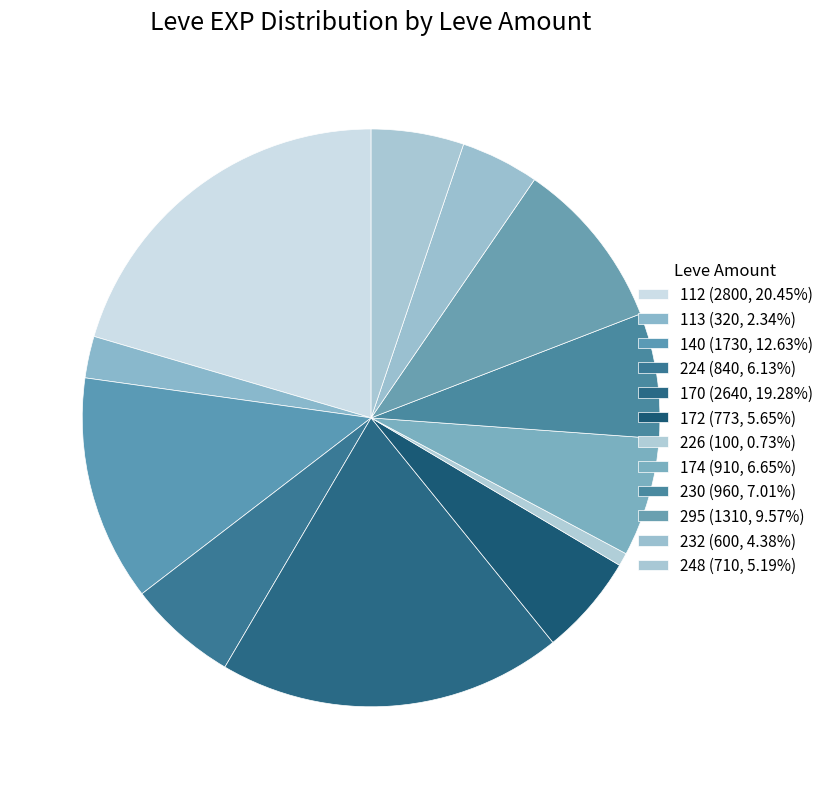

How many segments does this pie chart have?

12